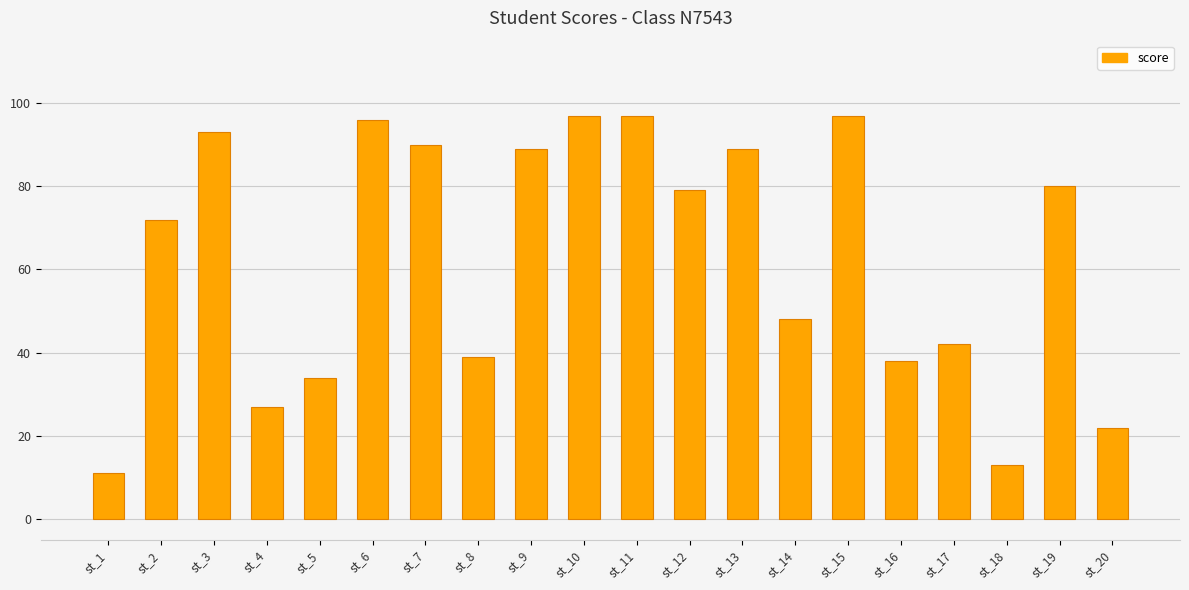

The chart shows a value of 38 at st_16. True or false?

True